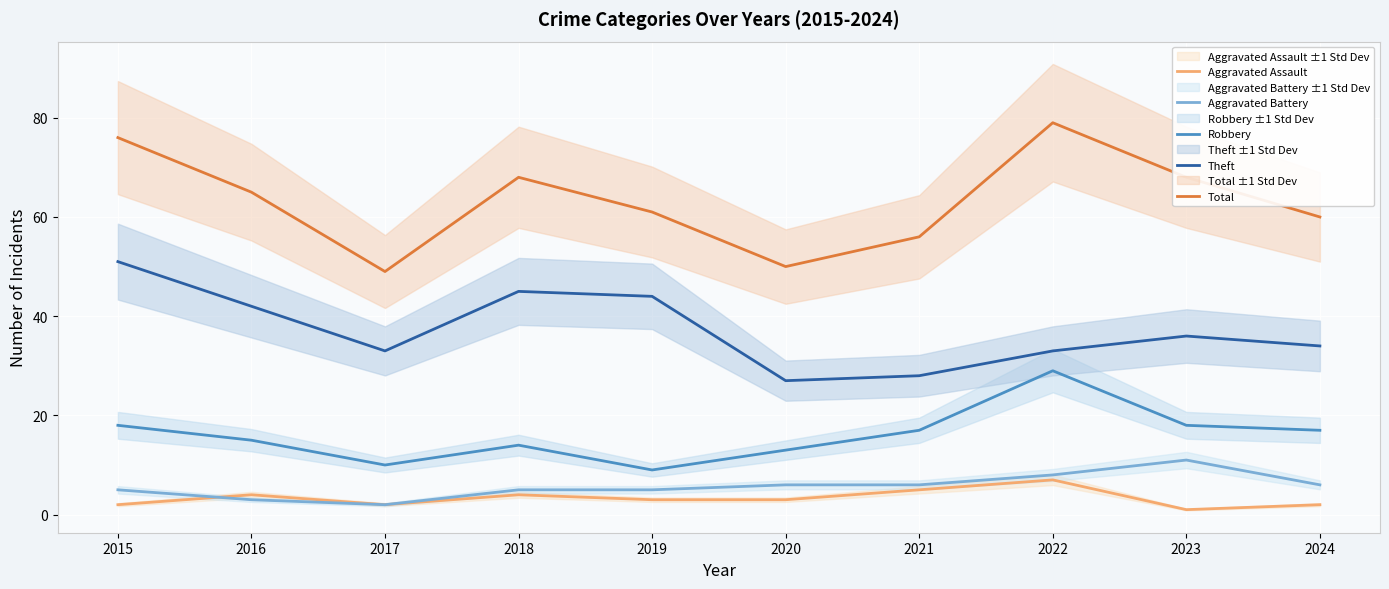

True or false: Total and Theft cross at least once.

False